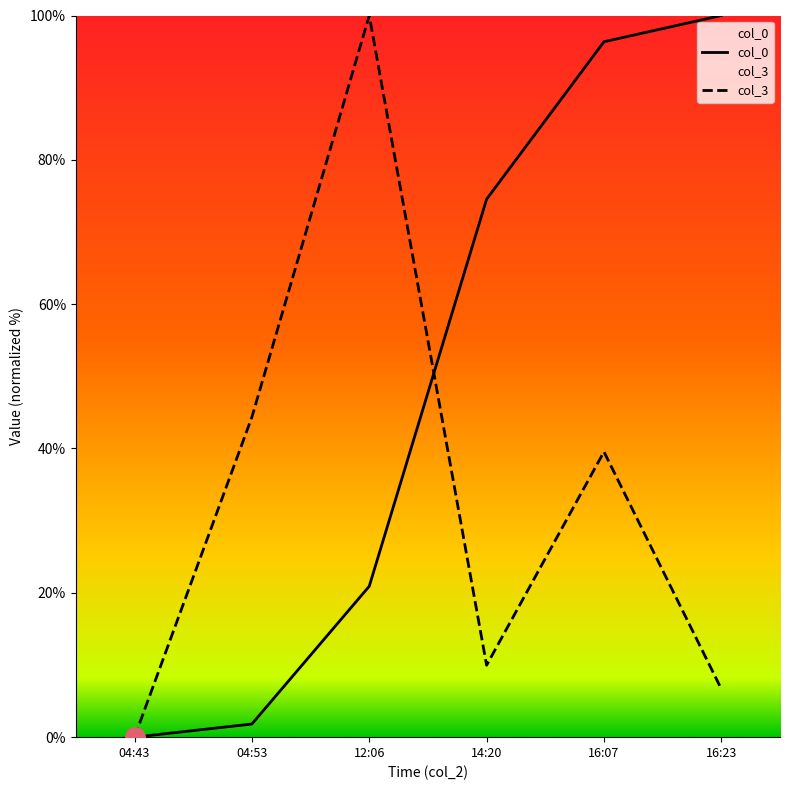

What is the total value across all series at 16:07?

135.9